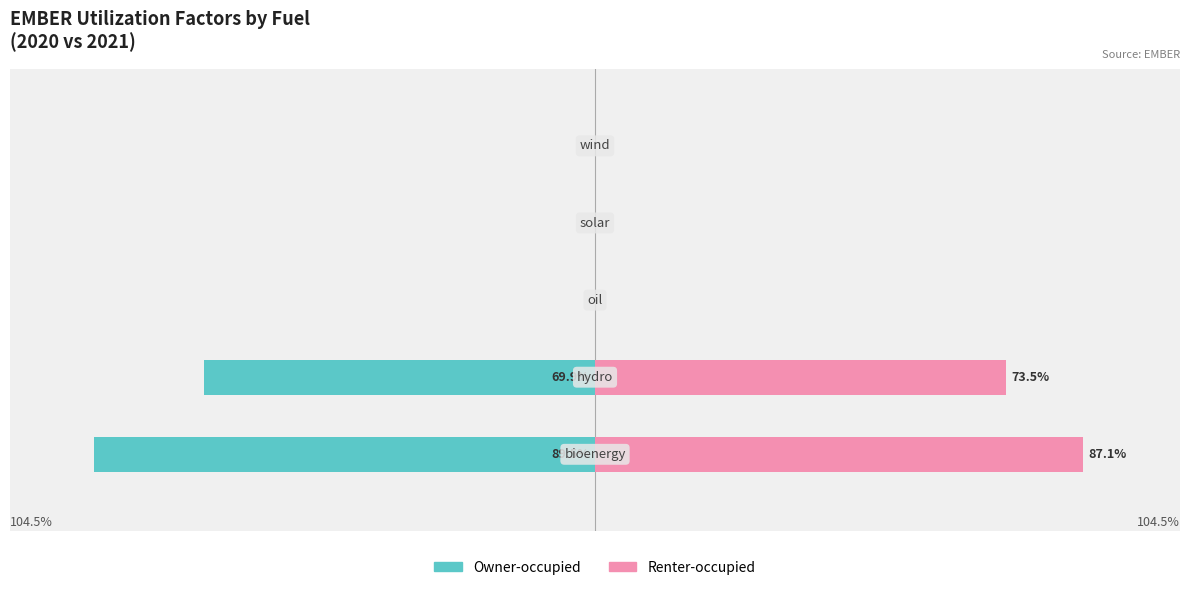

Between 1 and 2, which series saw the biggest shift?

Renter-occupied